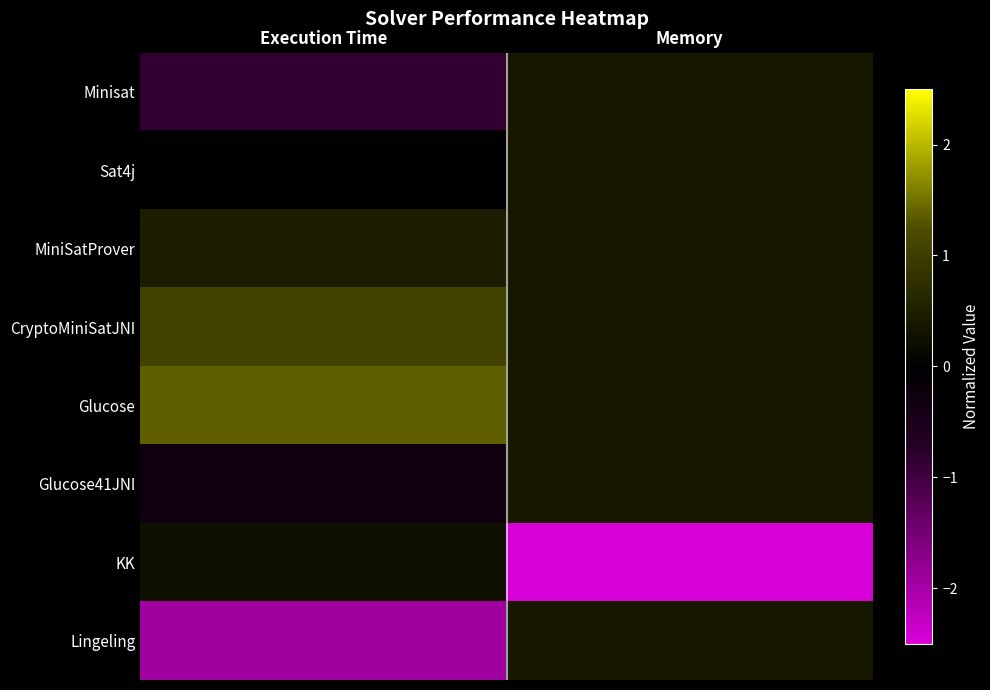

Reading left to right, list all the values displayed in this chart.

Minisat: Execution Time=-0.9	Memory=0.4
Sat4j: Execution Time=-0.0	Memory=0.4
MiniSatProver: Execution Time=0.5	Memory=0.4
CryptoMiniSatJNI: Execution Time=1.1	Memory=0.4
Glucose: Execution Time=1.4	Memory=0.4
Glucose41JNI: Execution Time=-0.3	Memory=0.4
KK: Execution Time=0.2	Memory=-2.6
Lingeling: Execution Time=-2.0	Memory=0.4